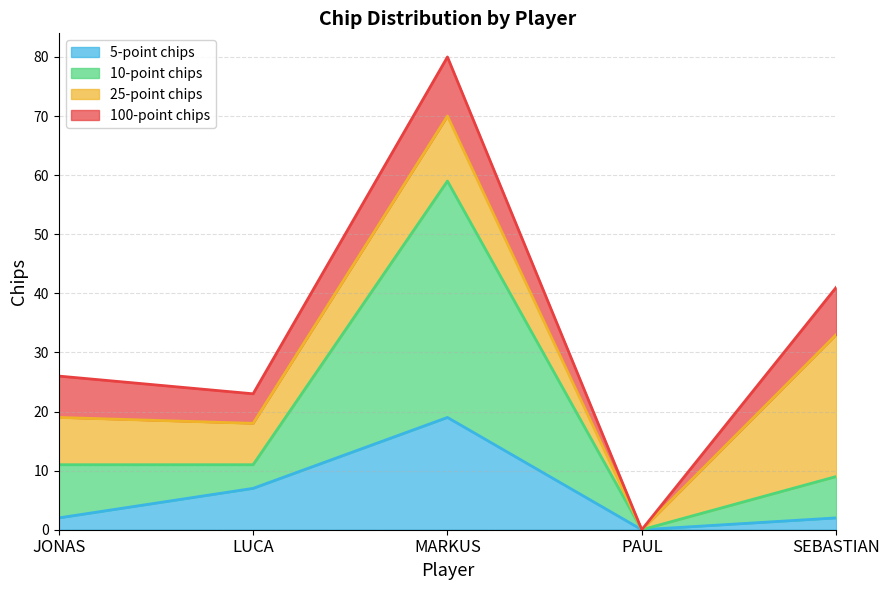

The value of 5-point chips at LUCA is 7. True or false?

True